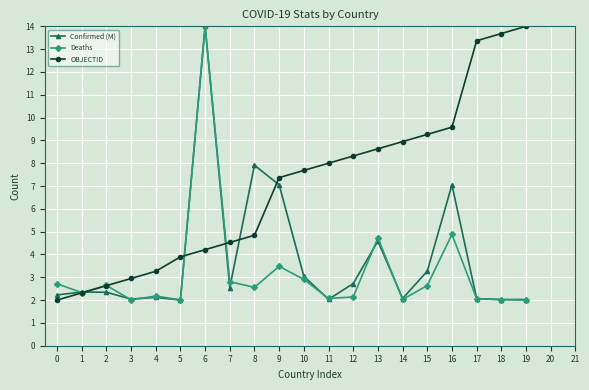

What is the value of the Deaths point at the 2nd from the left?

2.3